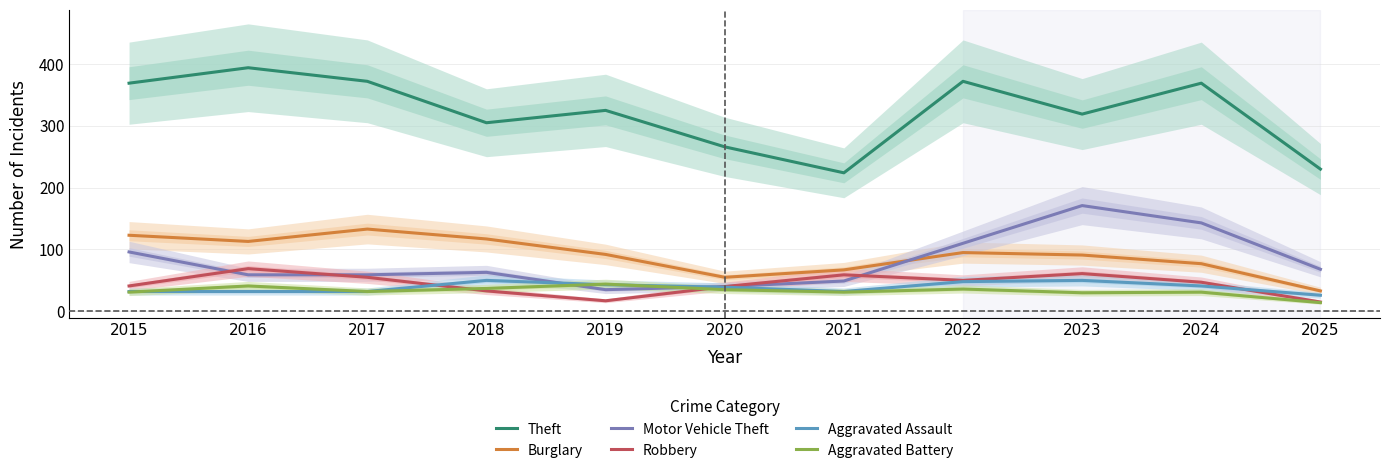

Where is the first local maximum for Robbery?

2016